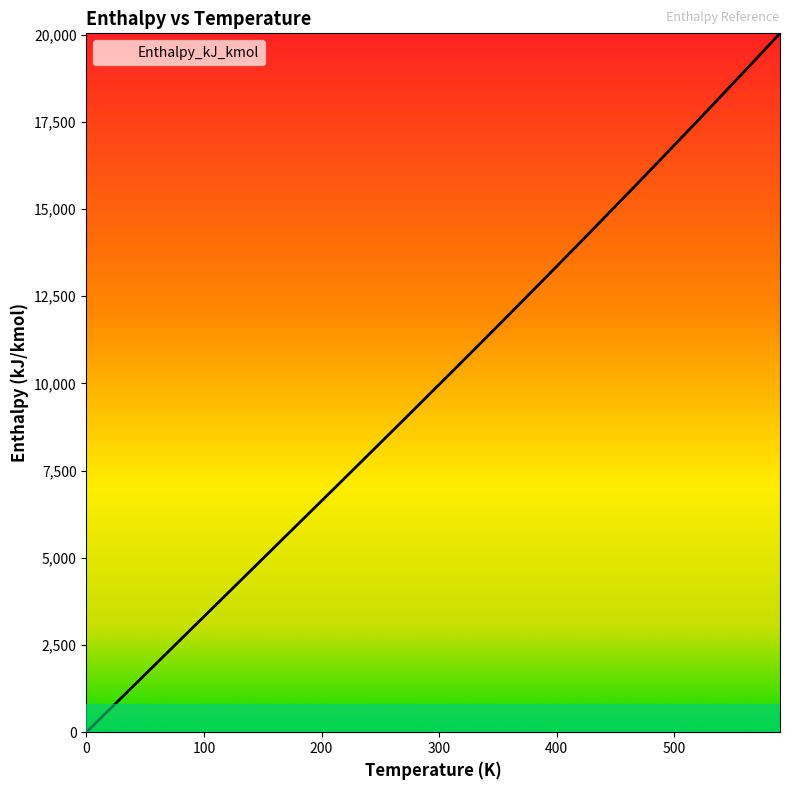

What is the difference between the maximum and minimum values?

20039